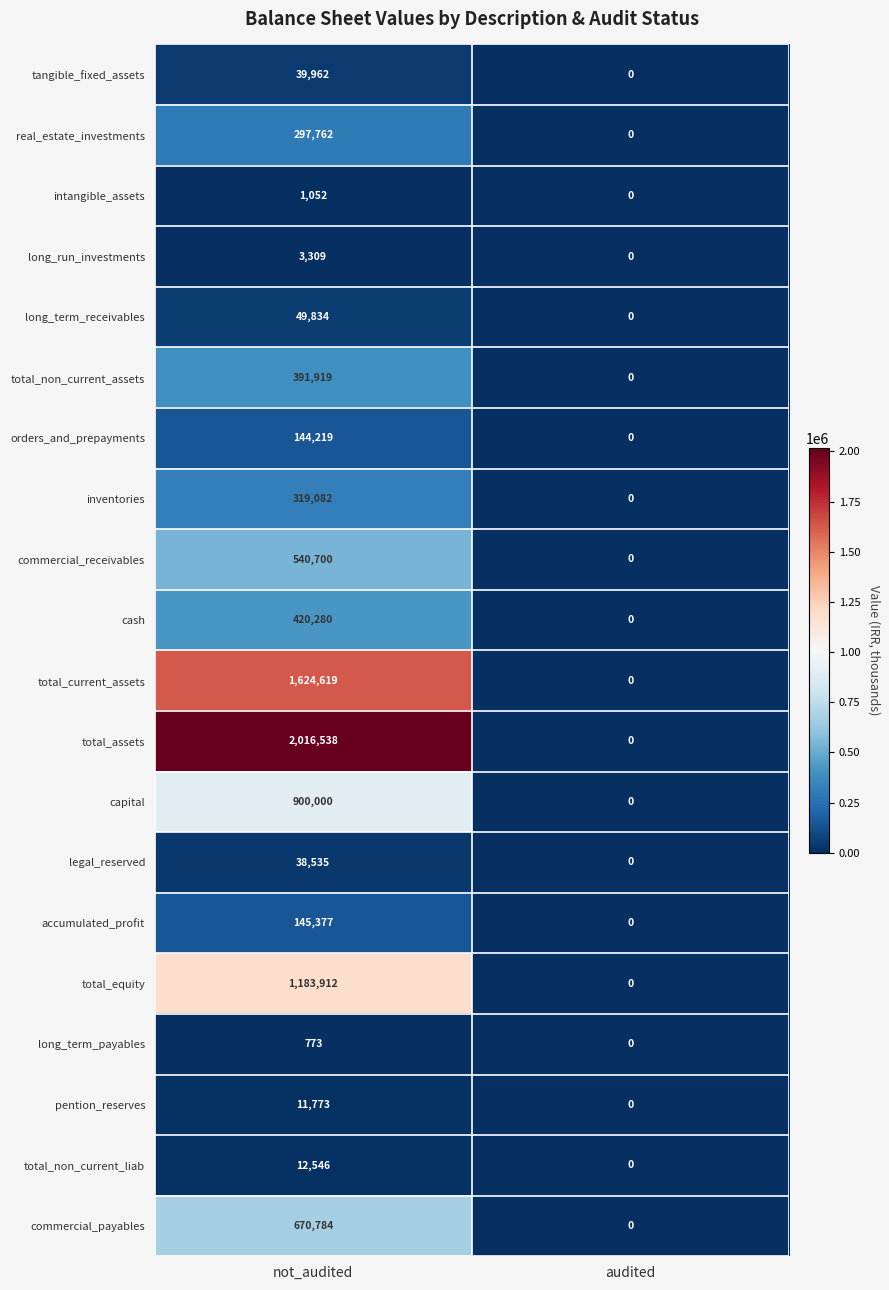

What is the maximum value shown in the chart?

2016538